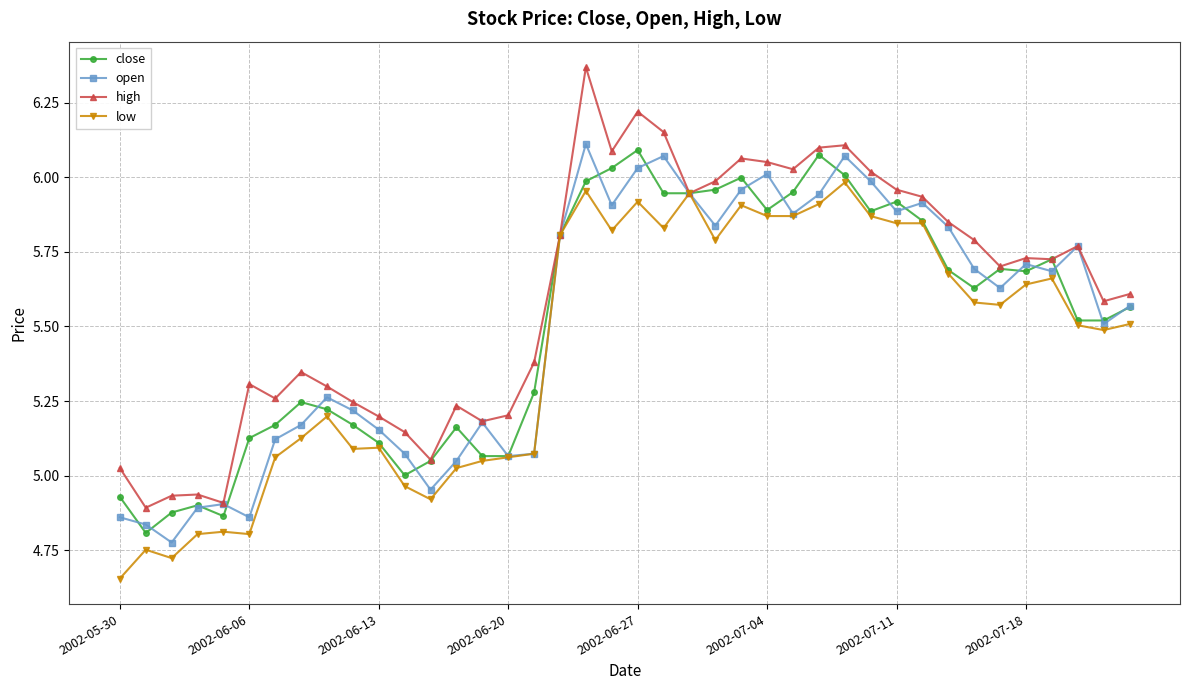

In close, how many points are higher than both neighbors (excluding endpoints)?

9